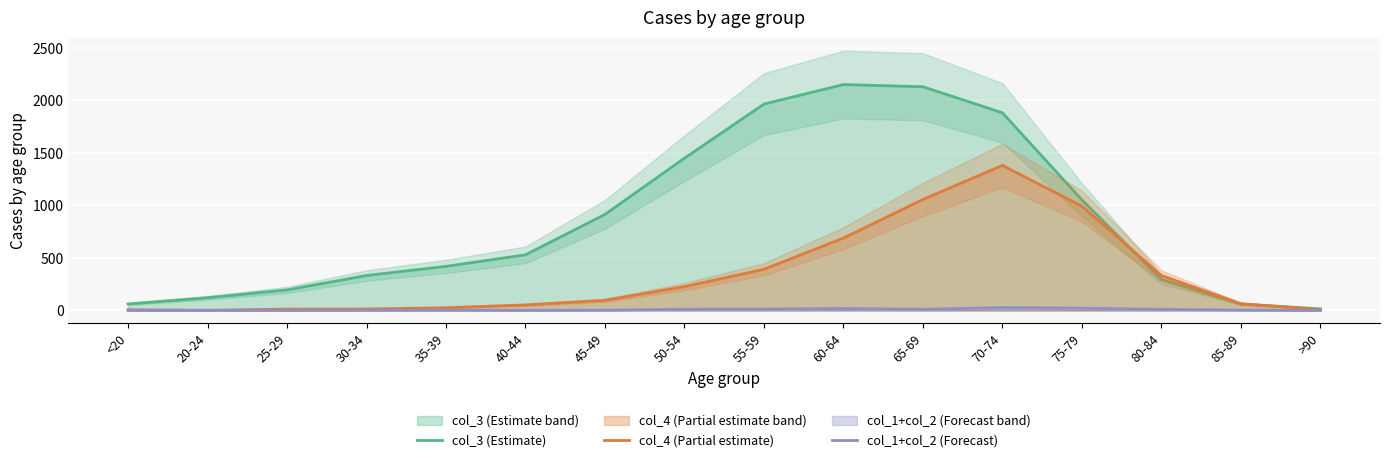

What are all the series names shown in the legend?

col_3 (Estimate), col_4 (Partial estimate), col_1+col_2 (Forecast)